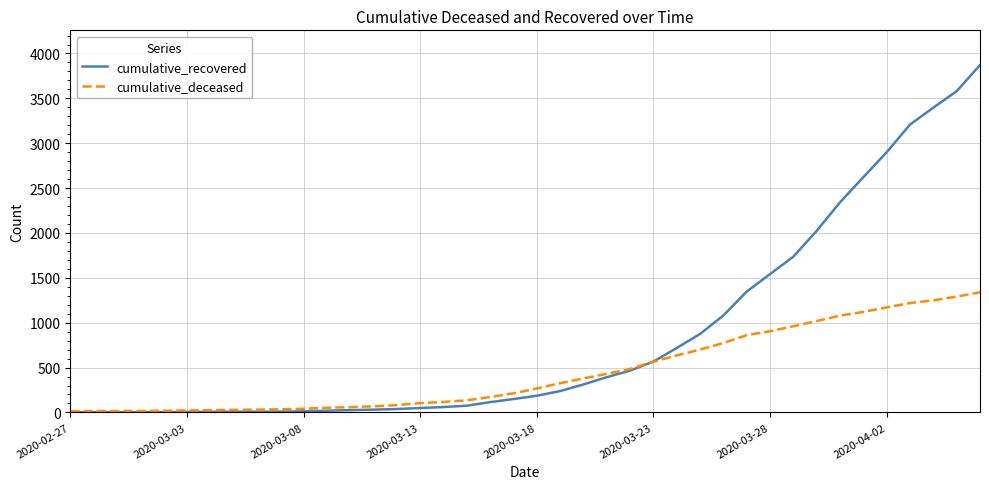

List the series in order of their overall mean, lowest first.

cumulative_deceased, cumulative_recovered